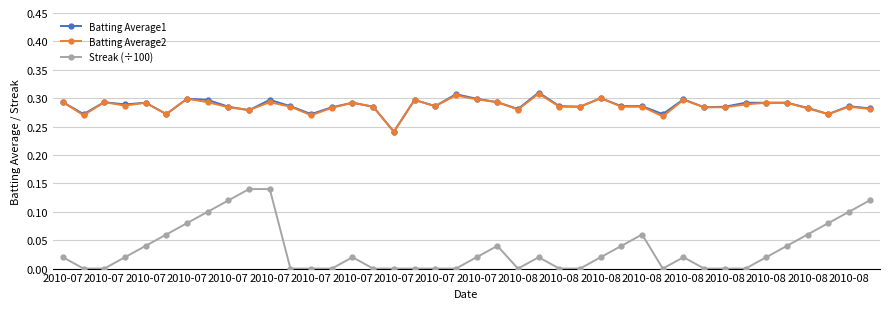

Which series has the widest spread of values?

Streak (÷100)